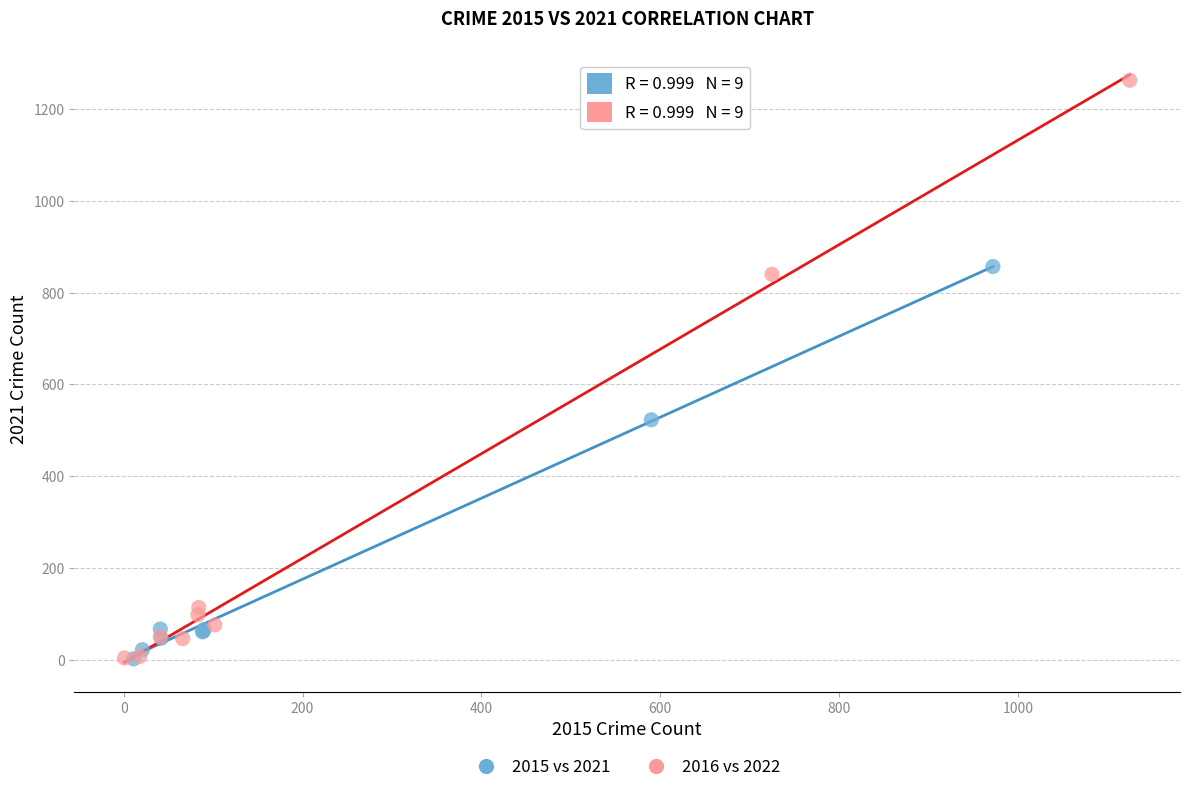

What are all the series names shown in the legend?

2015 vs 2021, 2016 vs 2022